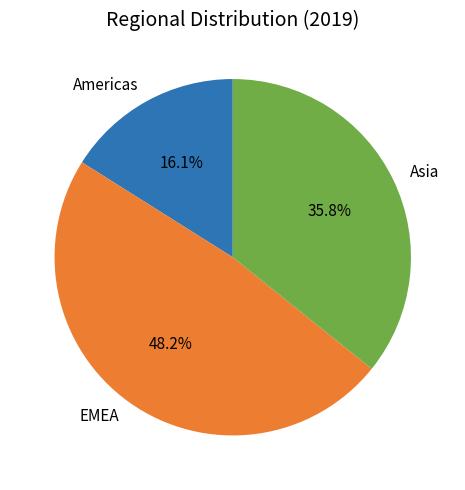

Rank the categories by value from lowest to highest.

Americas, Asia, EMEA